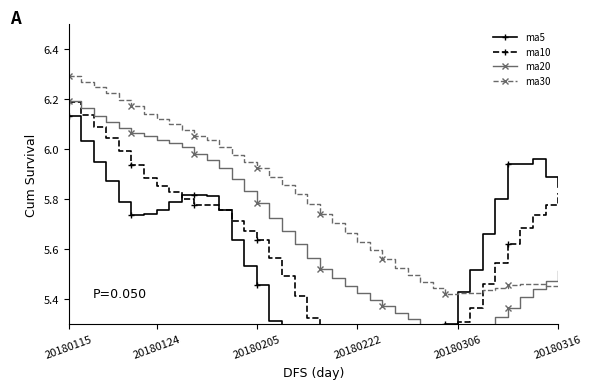

True or false: ma20 and ma30 intersect in this chart.

True